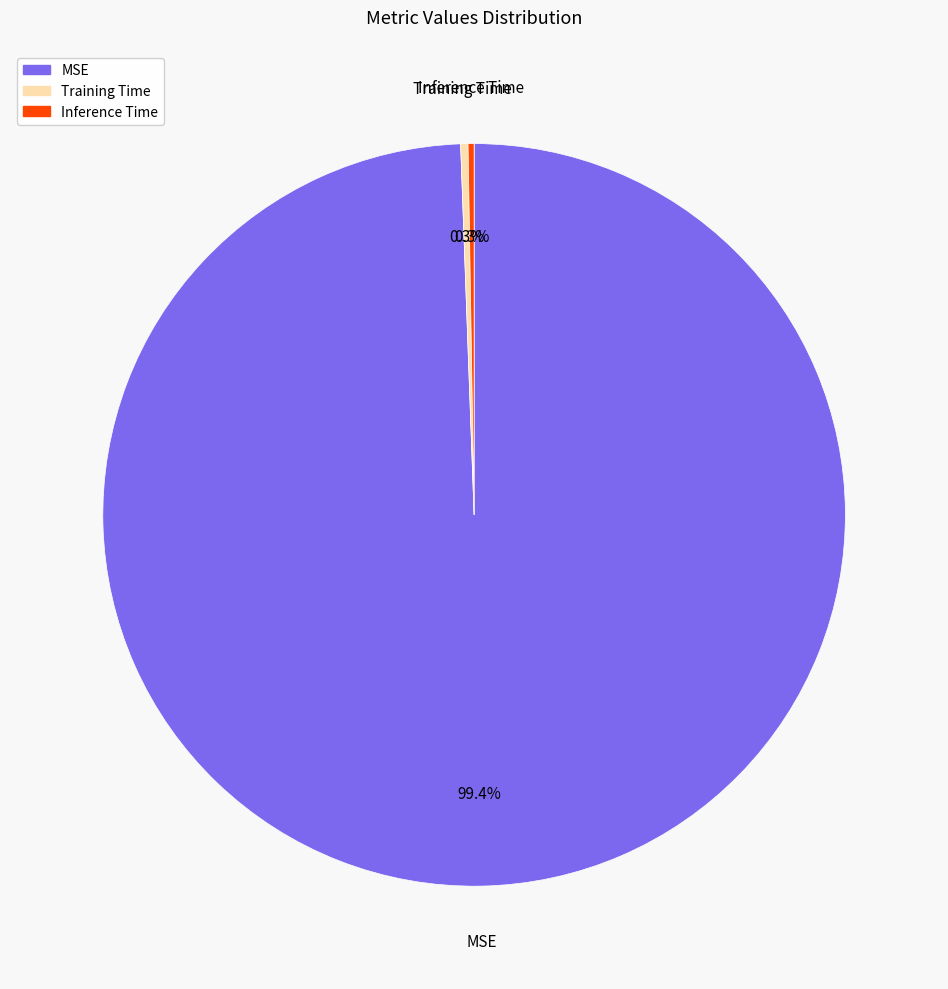

What percentage is the MSE slice, to the nearest percent?

99%